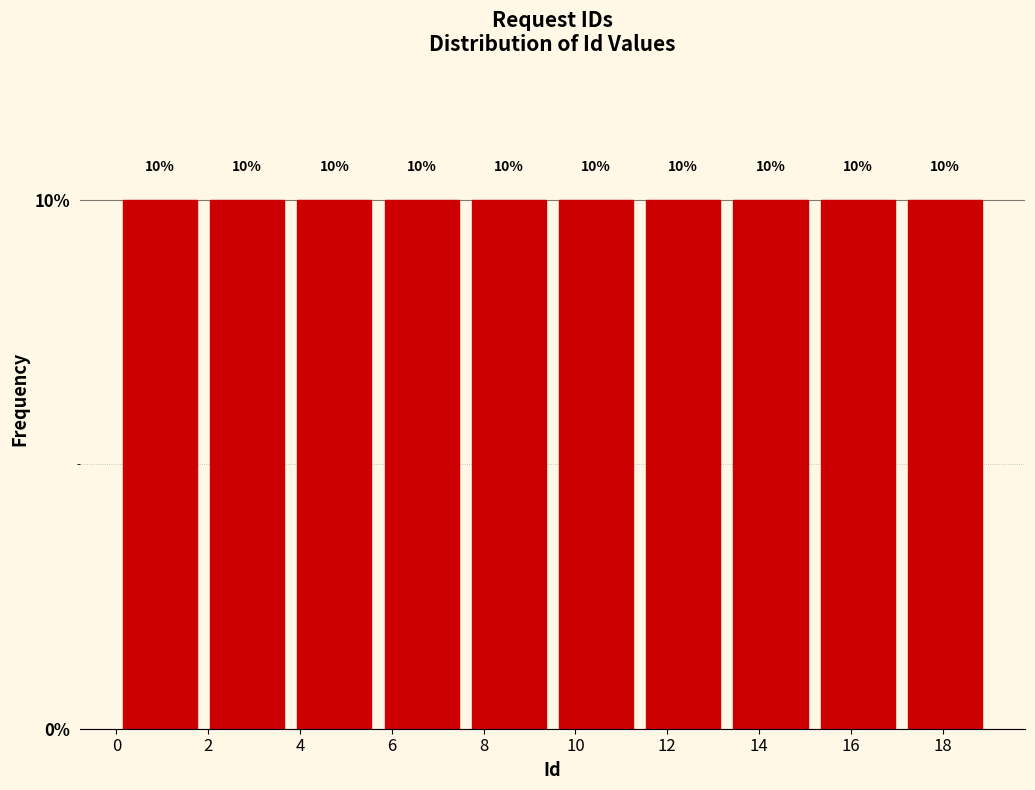

Reading left to right, transcribe this chart: for each bar, give the range it covers on the x-axis and its height. The bar edges are not printed on the chart, so give them approximately, as read against the axis.

0.0 to 1.9: 10
1.9 to 3.8: 10
3.8 to 5.7: 10
5.7 to 7.6: 10
7.6 to 9.5: 10
9.5 to 11.4: 10
11.4 to 13.3: 10
13.3 to 15.2: 10
15.2 to 17.1: 10
17.1 to 19.0: 10